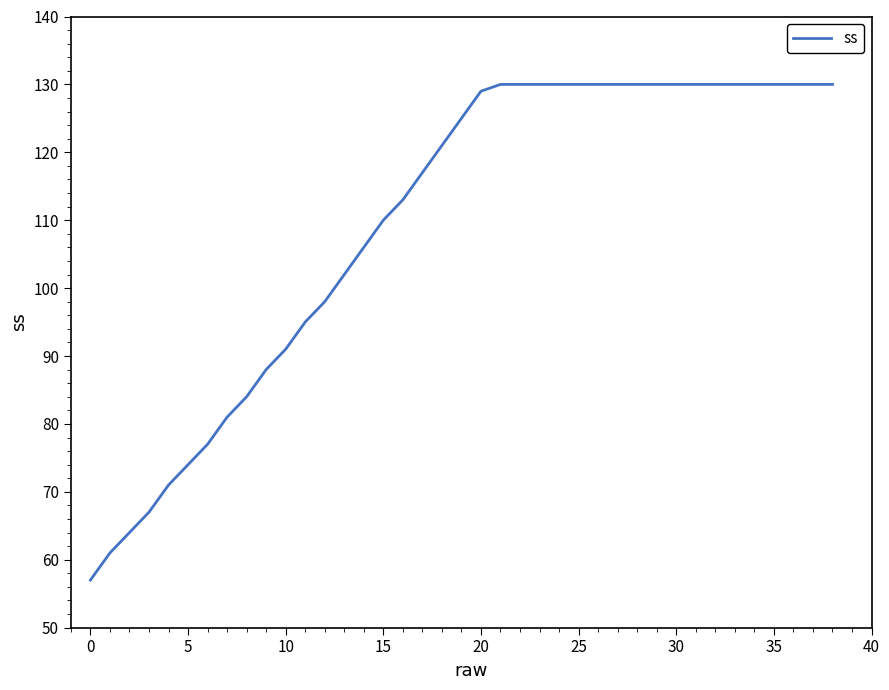

What is the greatest value displayed?

130